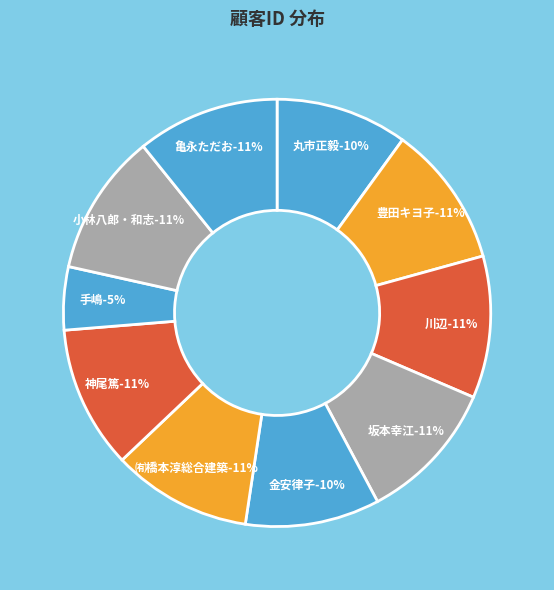

To the nearest percent, what is the difference between the largest and smallest slice percentages?

6%